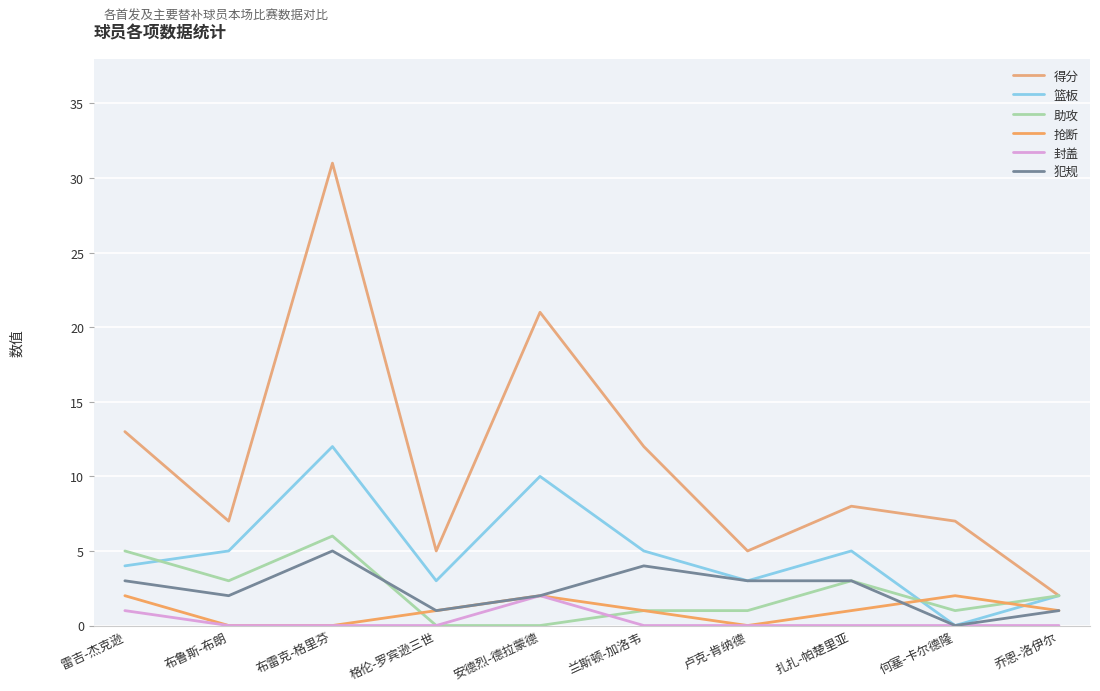

At which category does the chart reach its peak across all series?

布雷克-格里芬